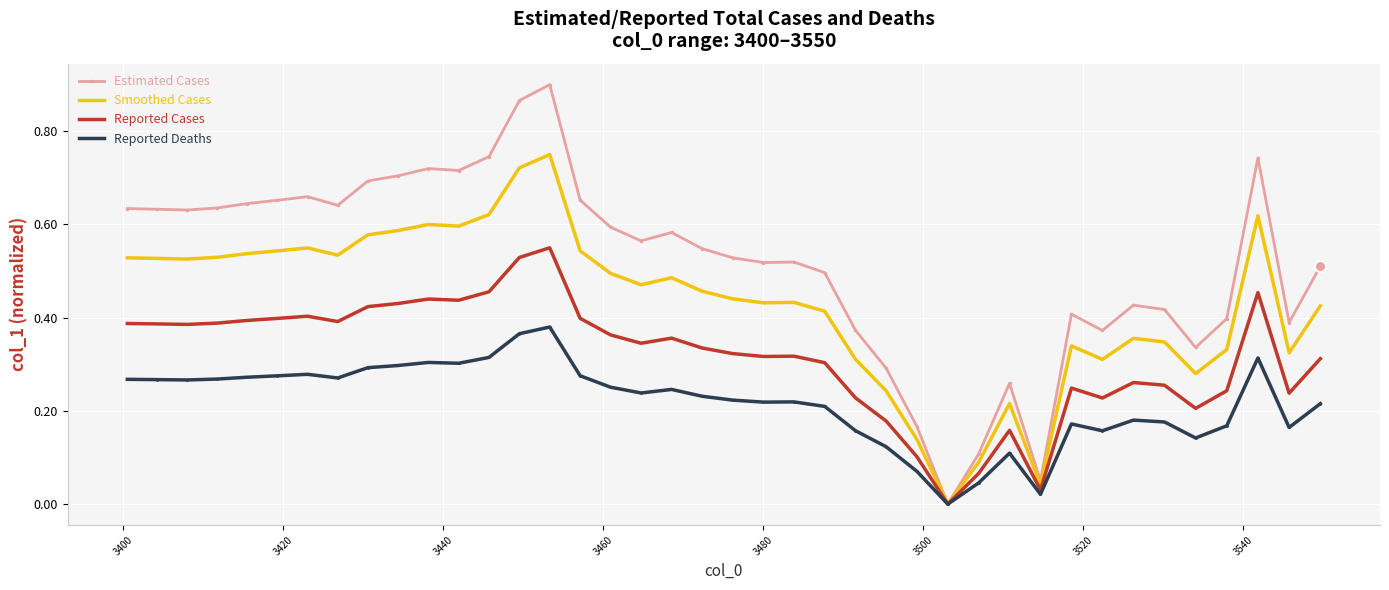

Which series has the largest total across all categories?

Estimated Cases